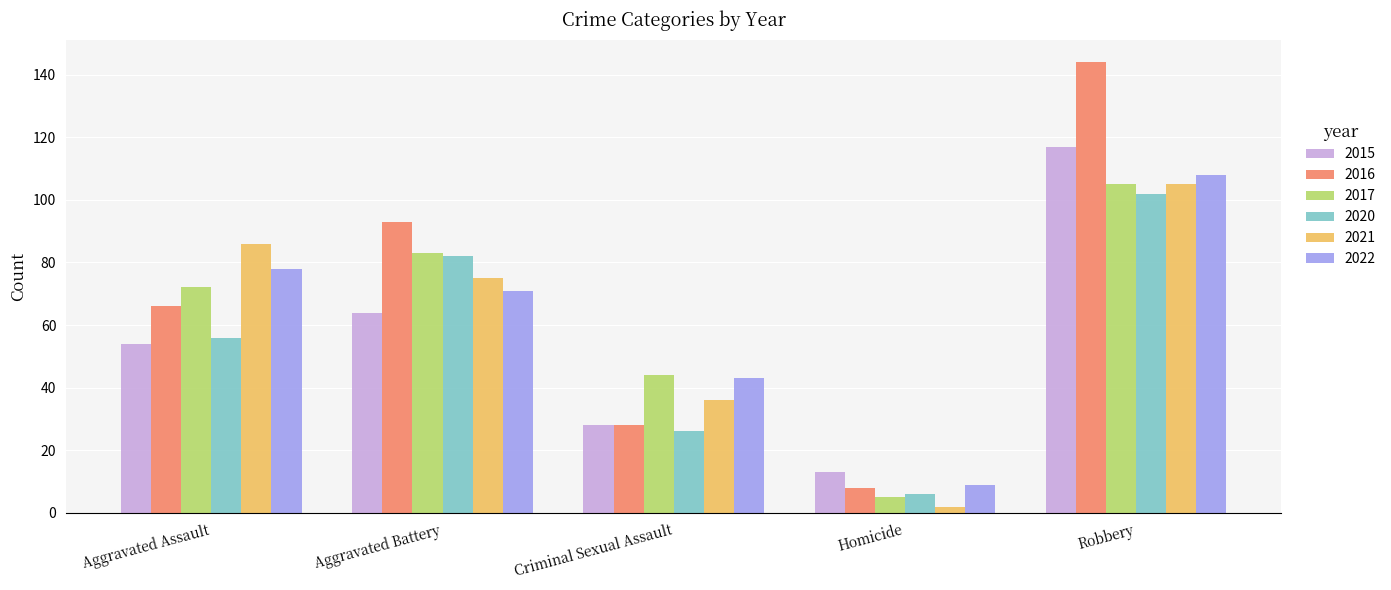

What is the difference between the maximum and minimum values in the 2021 series?

103